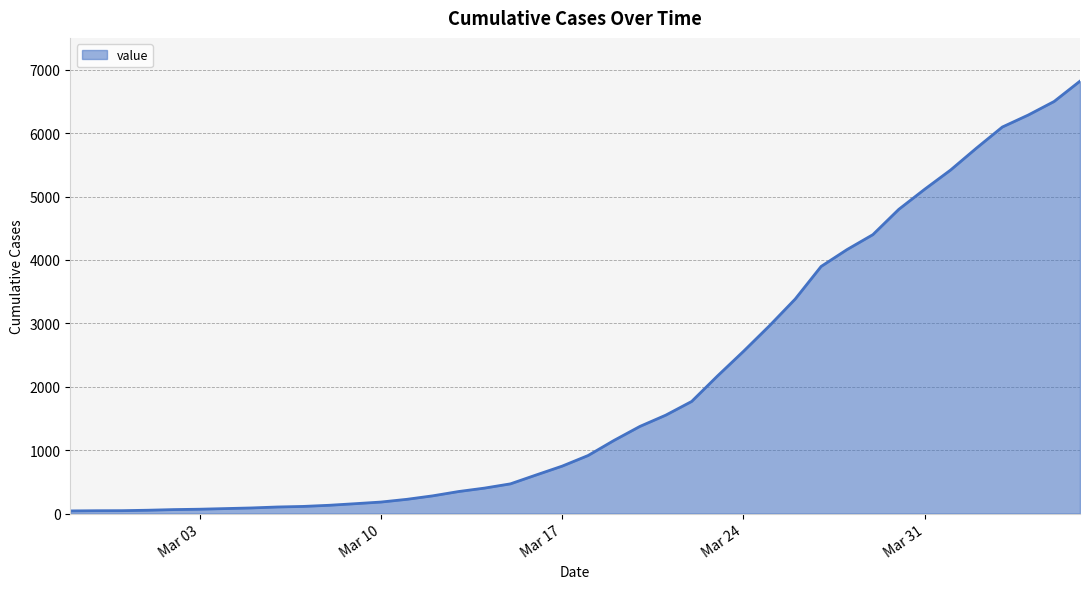

What is the difference between the maximum and minimum values?

6781